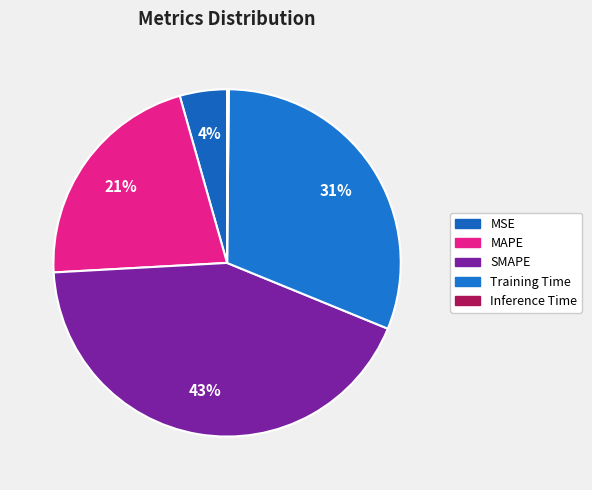

What percentage do Training Time and MSE together represent?

35.4%